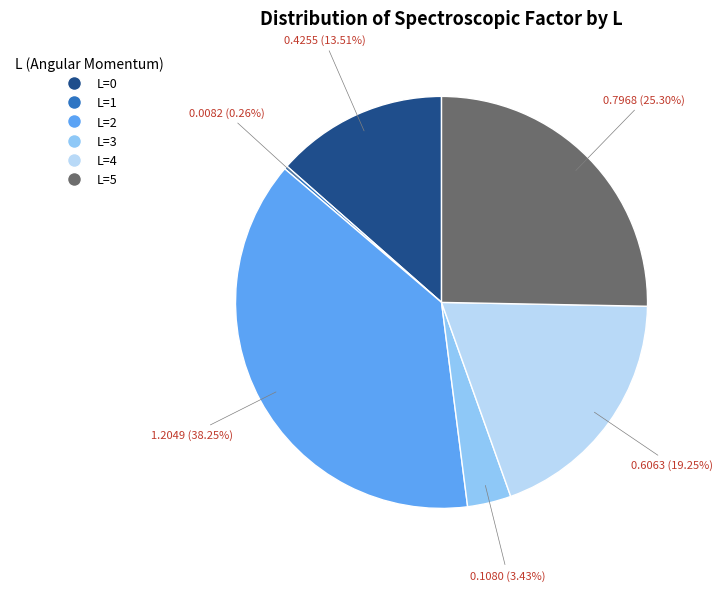

Do L=2 and L=4 together represent more than half of the pie?

Yes